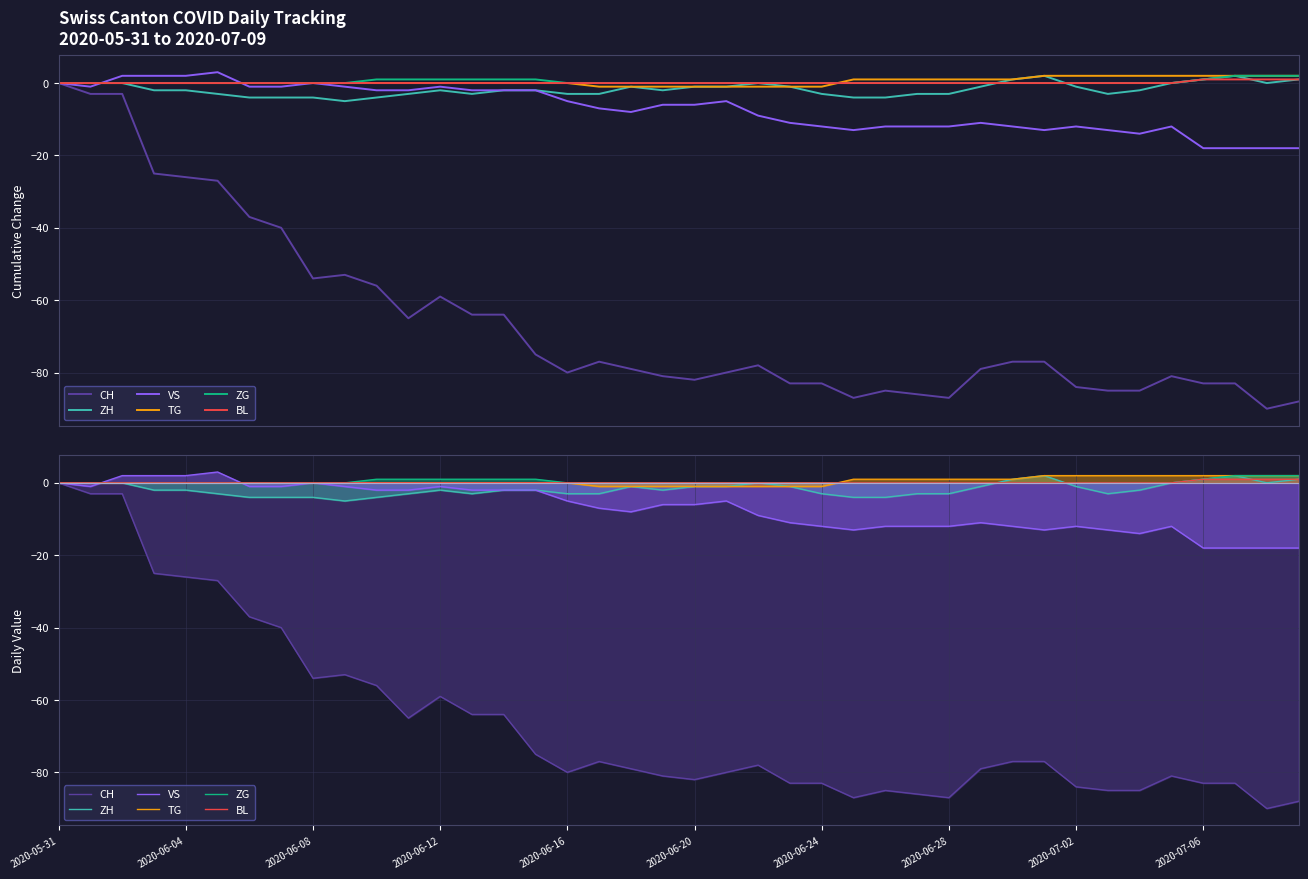

What is the difference between the second highest and second lowest values in the CH series?

85